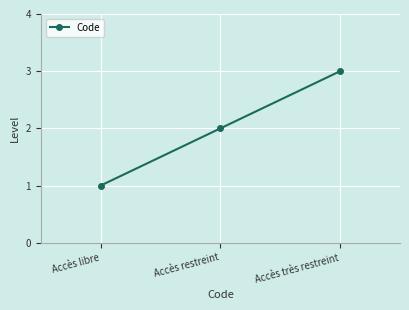

Rank the categories by value from highest to lowest.

Accès très restreint, Accès restreint, Accès libre